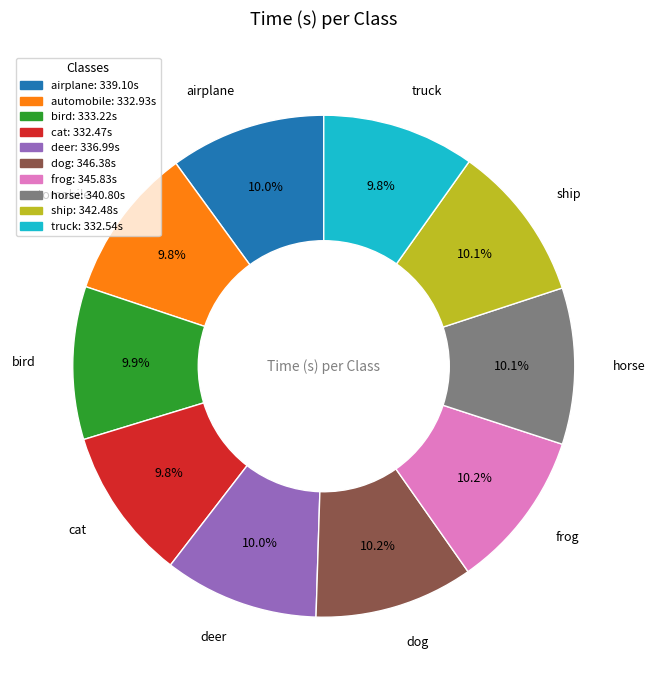

True or false: frog accounts for 23% of the total.

False